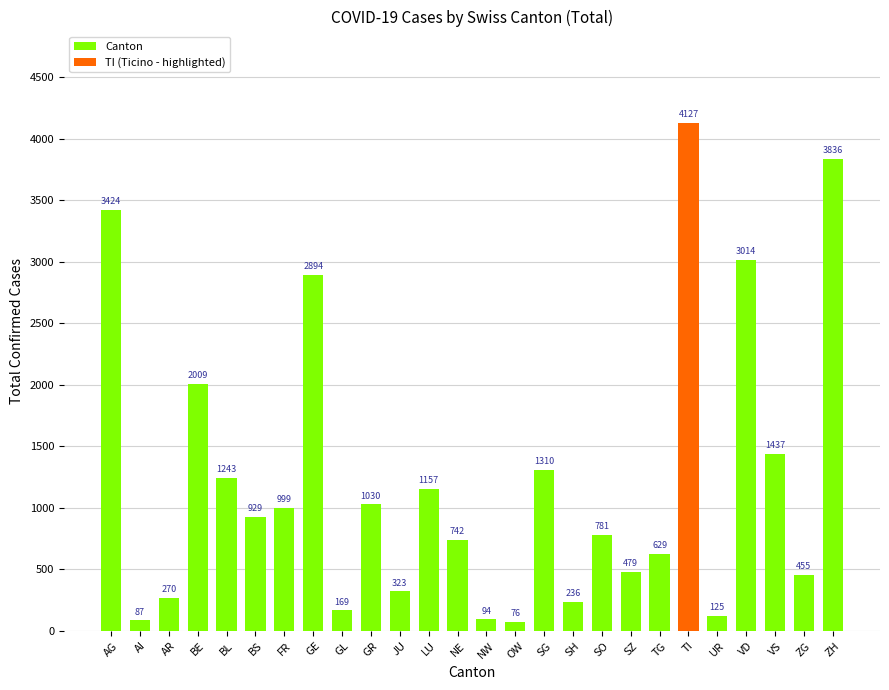

Reading left to right, extract all data points from this chart.

AG=3424	AI=87	AR=270	BE=2009	BL=1243	BS=929	FR=999	GE=2894	GL=169	GR=1030	JU=323	LU=1157	NE=742	NW=94	OW=76	SG=1310	SH=236	SO=781	SZ=479	TG=629	TI=4127	UR=125	VD=3014	VS=1437	ZG=455	ZH=3836